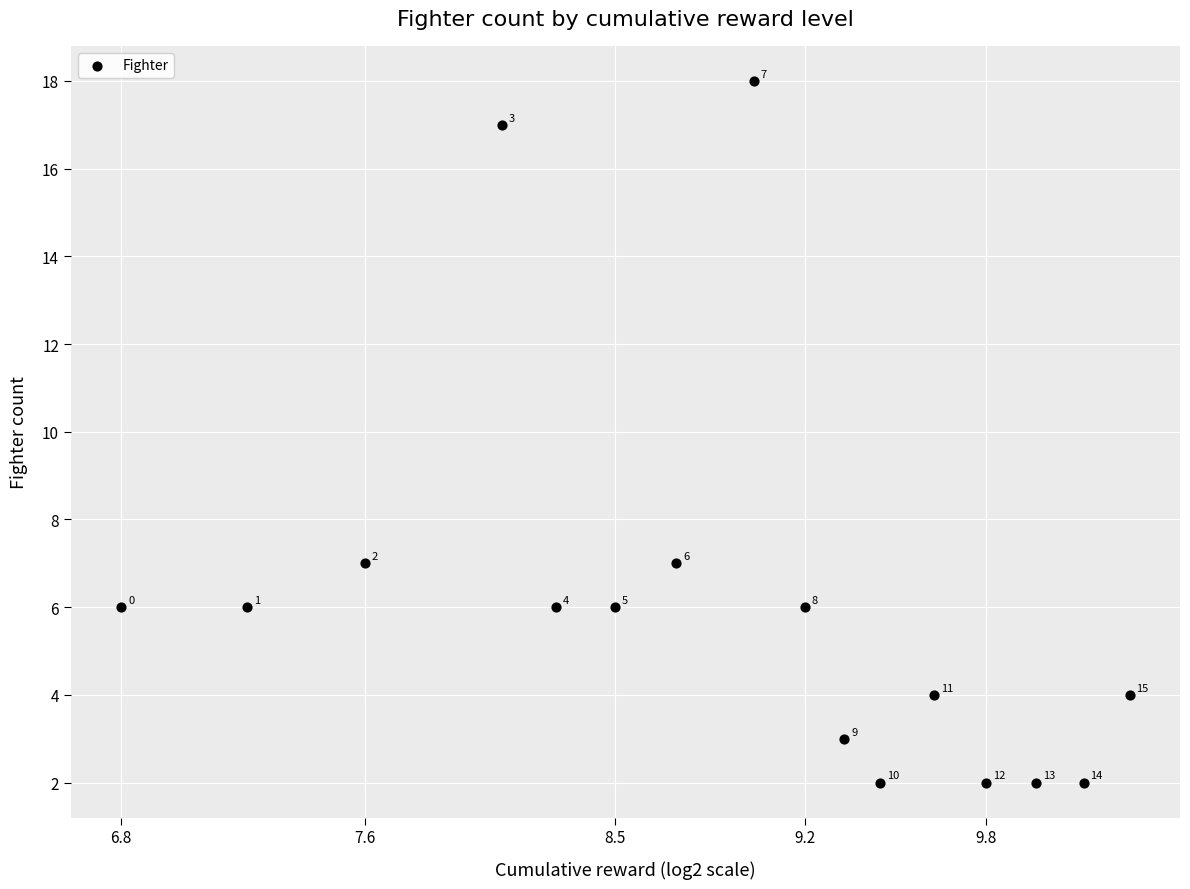

What is the range of Y values (max minus min)?

16